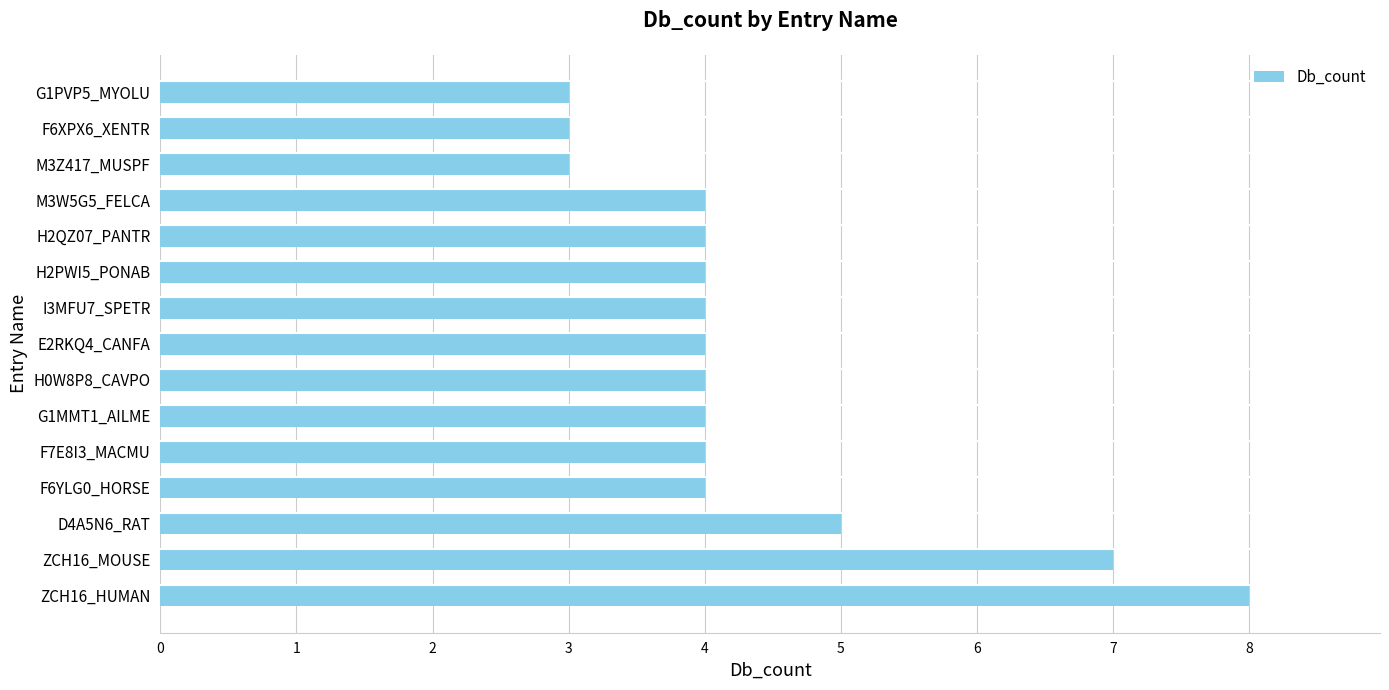

What is the greatest value displayed?

8